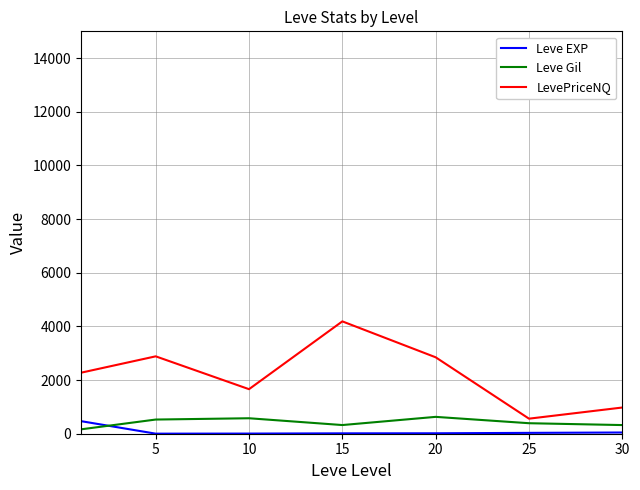

True or false: LevePriceNQ and Leve EXP intersect in this chart.

False